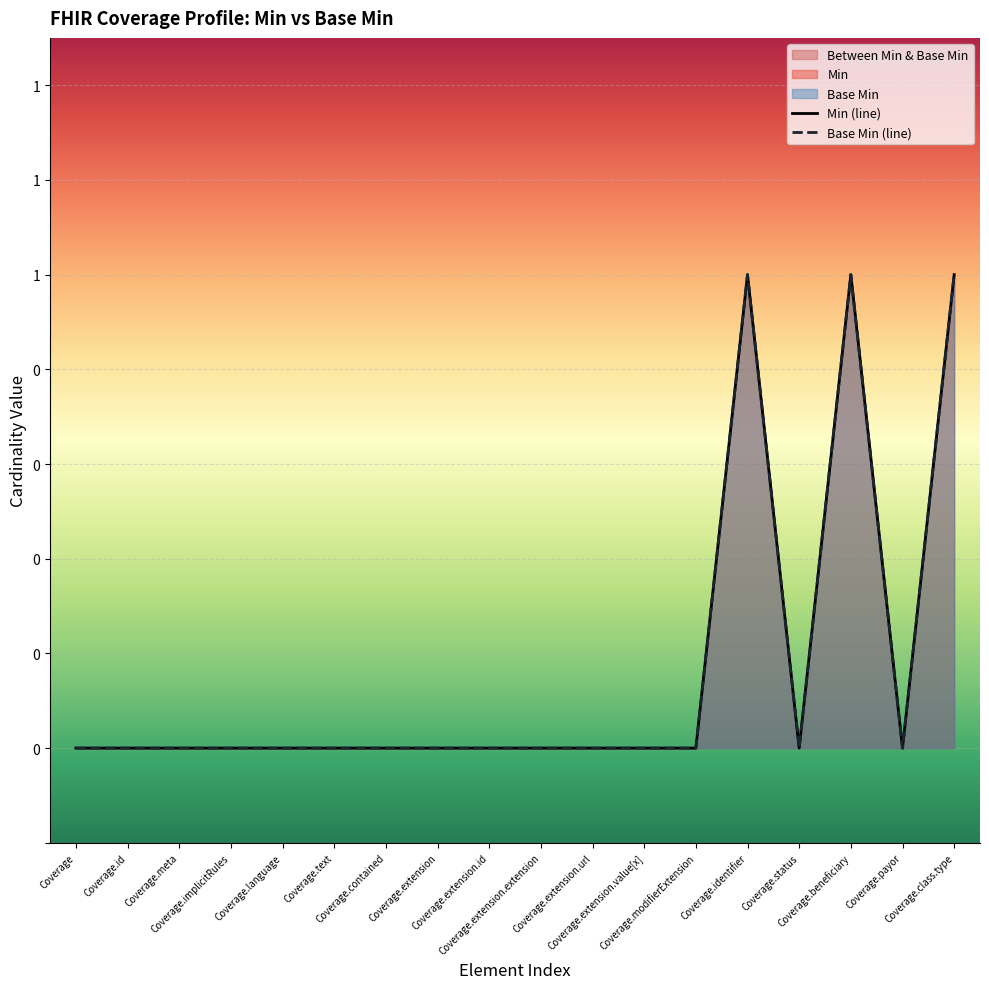

Which series has the largest total across all categories?

Min